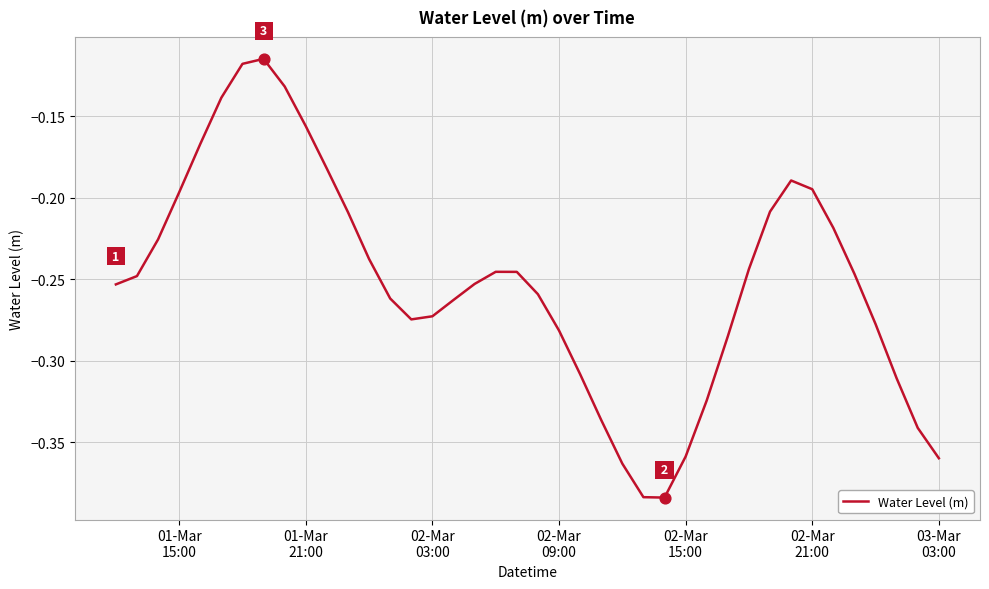

What is the difference between the maximum and minimum values?

0.3